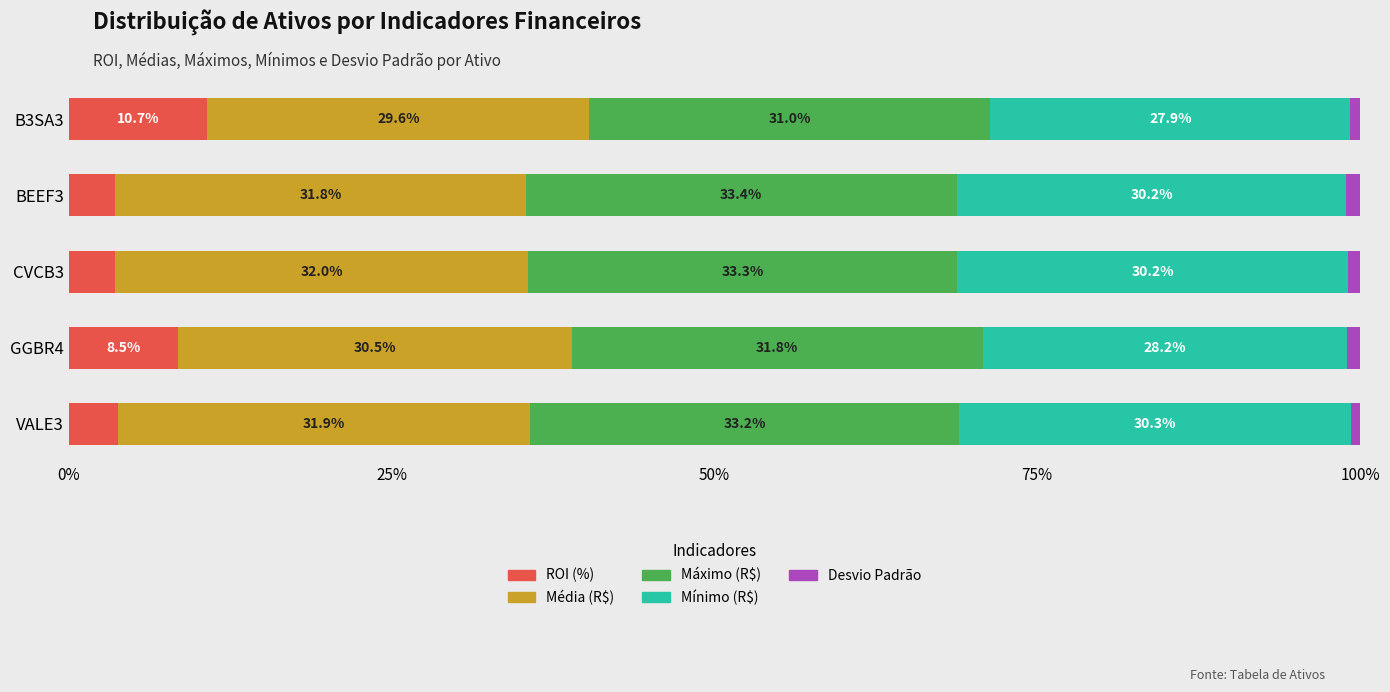

What is the minimum value for ROI (%)?

3.6